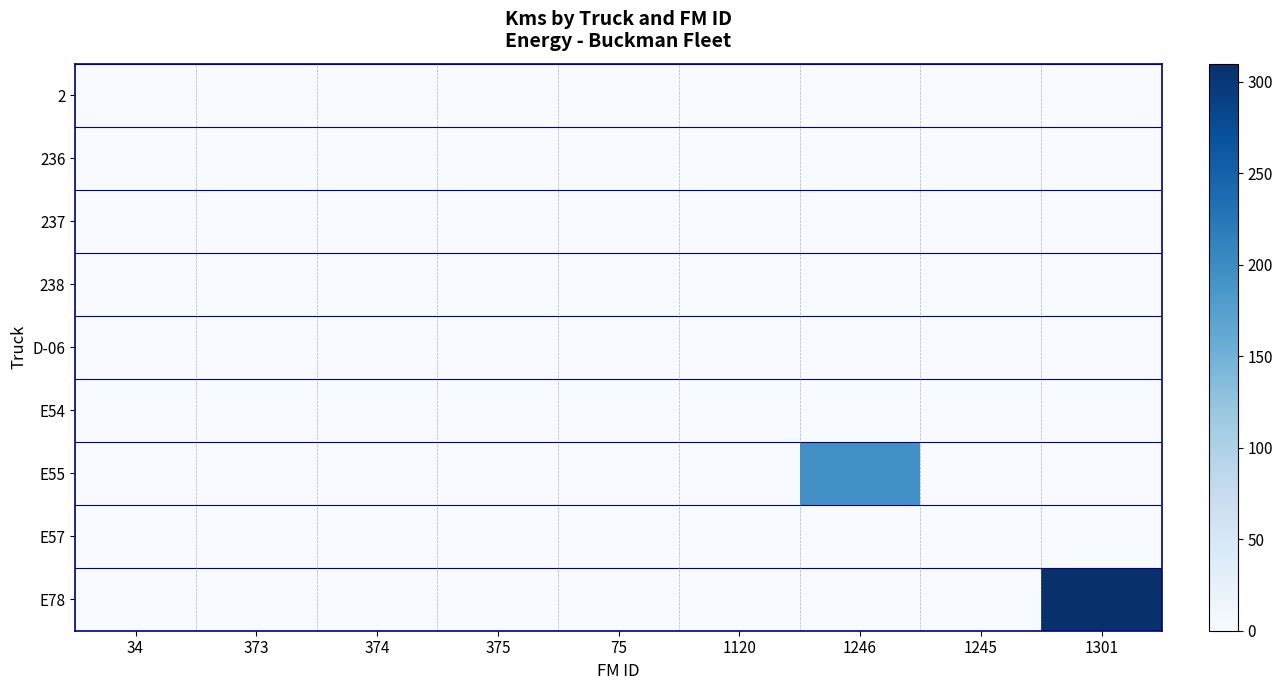

What is the total value across all series at 1246?

194